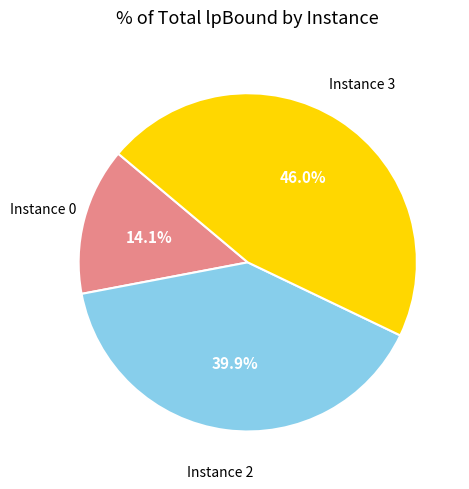

Is there any slice that represents more than half of the pie?

No